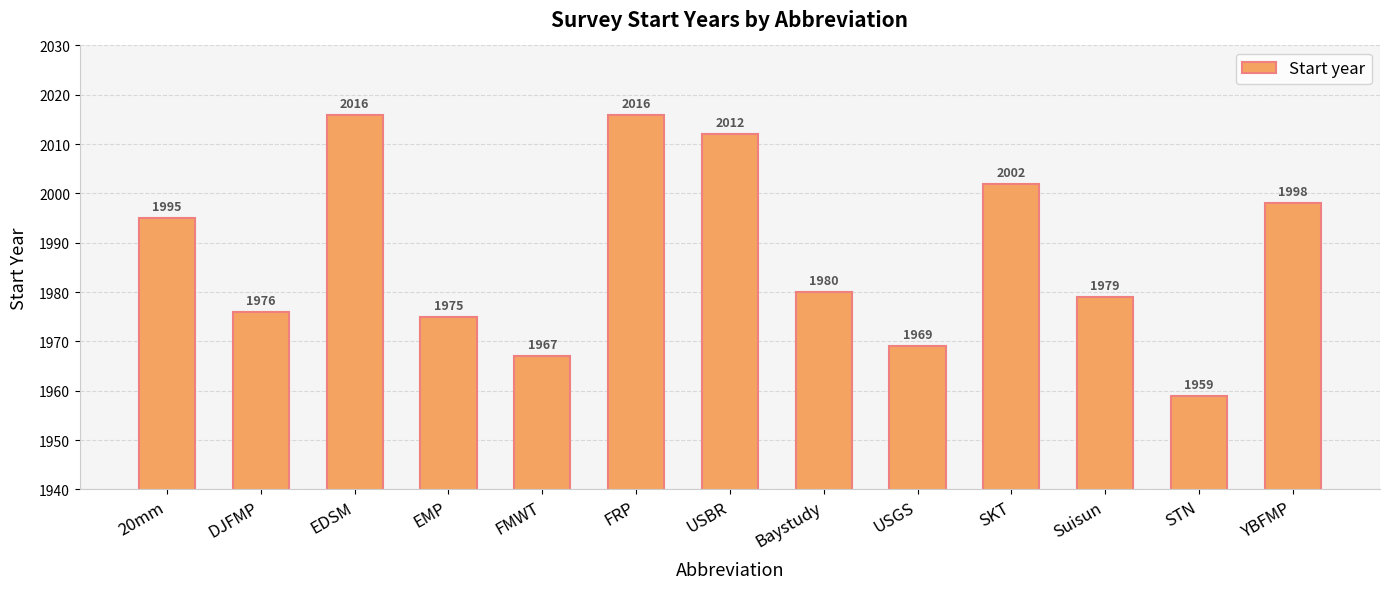

What is the approximate value at Baystudy, to the nearest 5?

1980